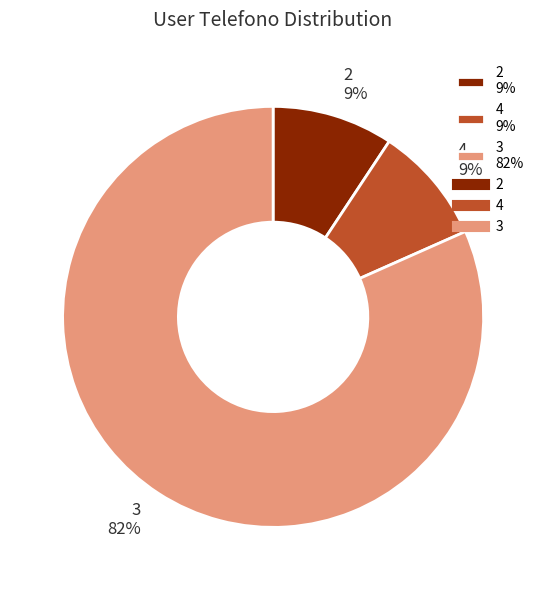

To the nearest percent, what is the average slice percentage?

33%